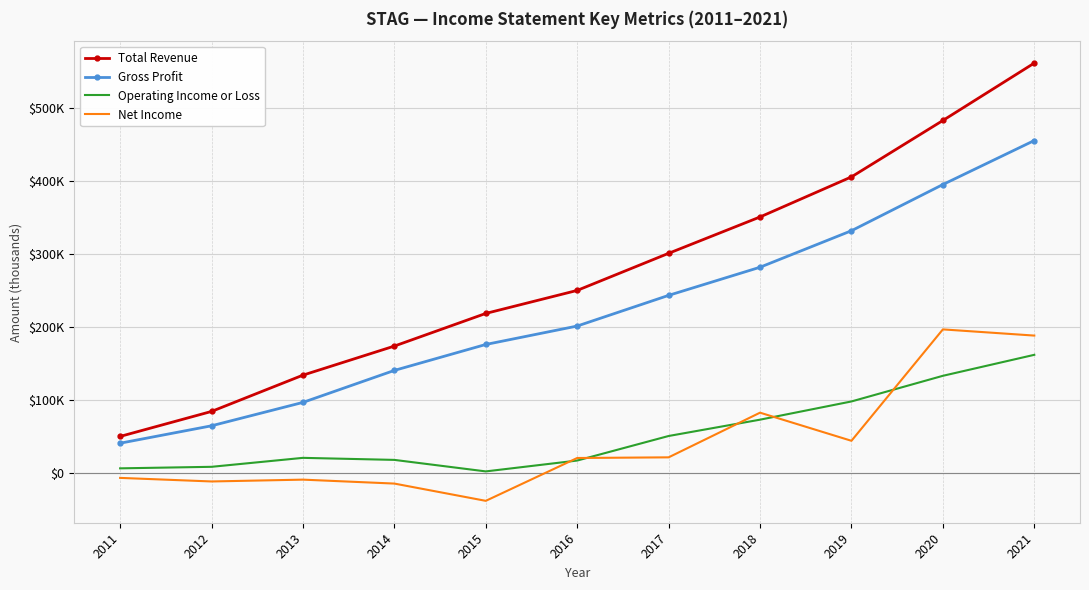

True or false: Net Income has more than 2 points higher than both neighbors.

True